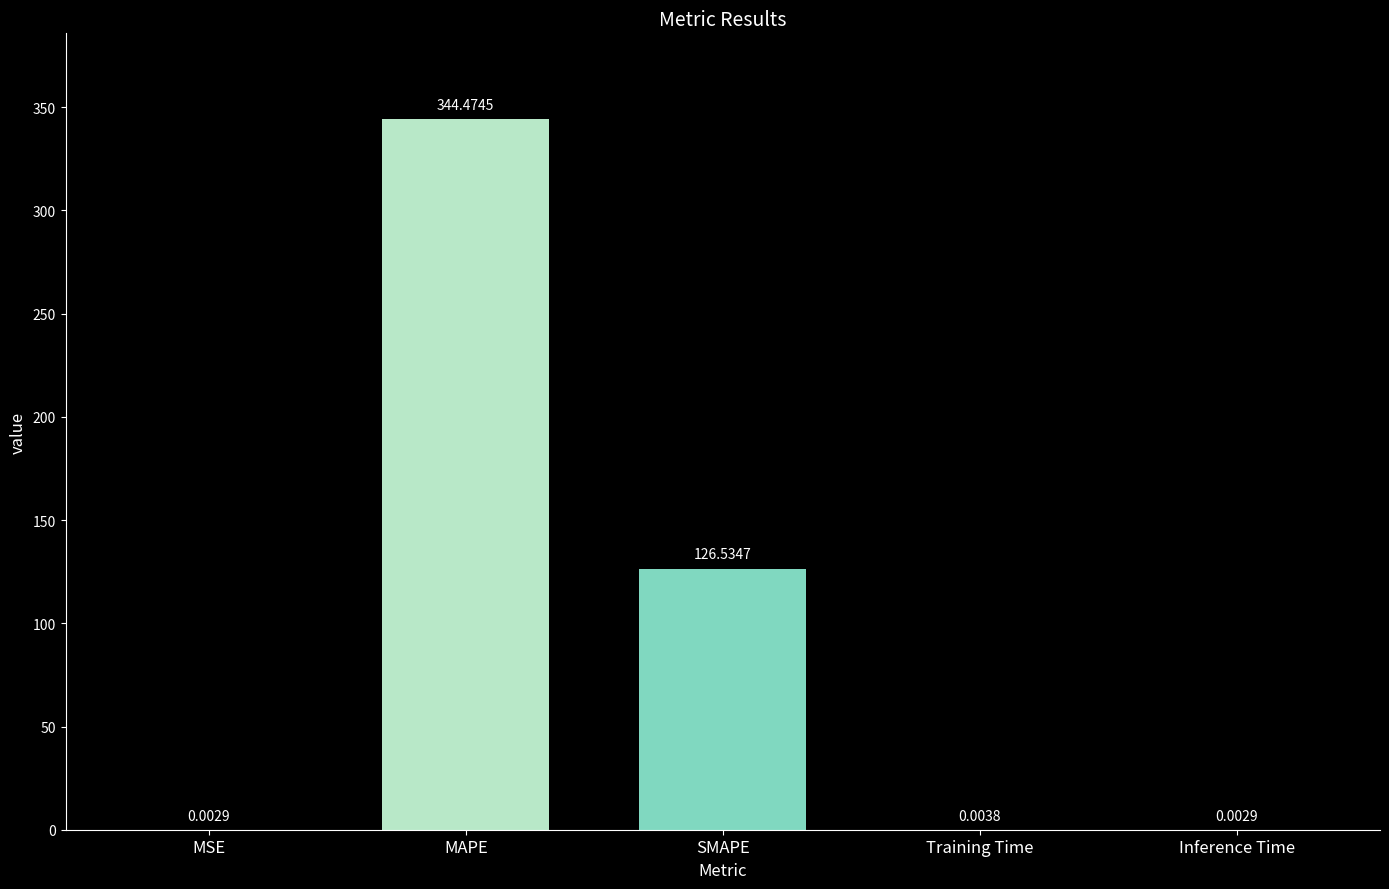

What is the sum of all values?

471.0